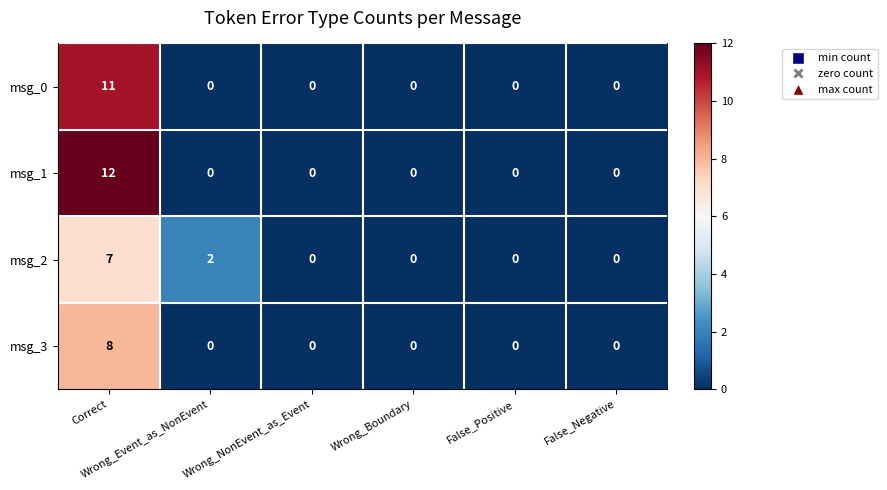

Count the msg_3 values in the range 0 to 1.

5